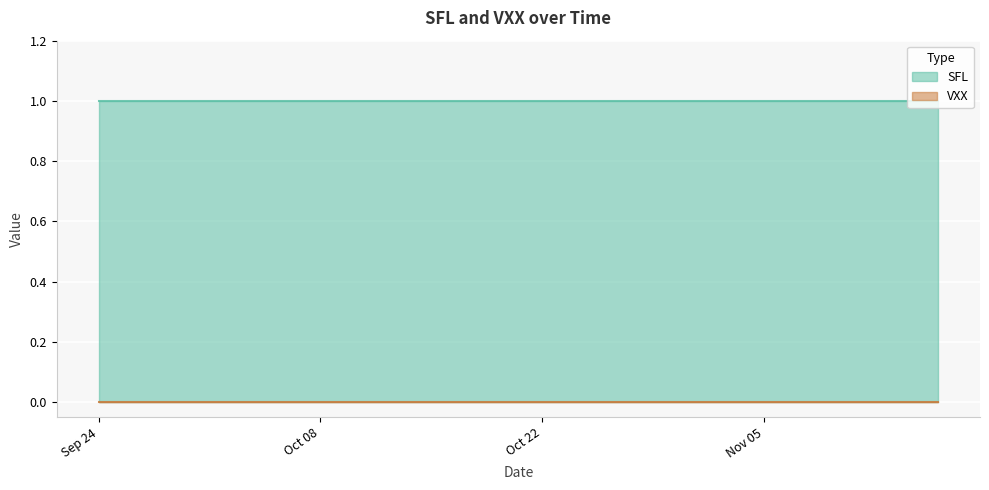

How many series are shown in this chart?

2